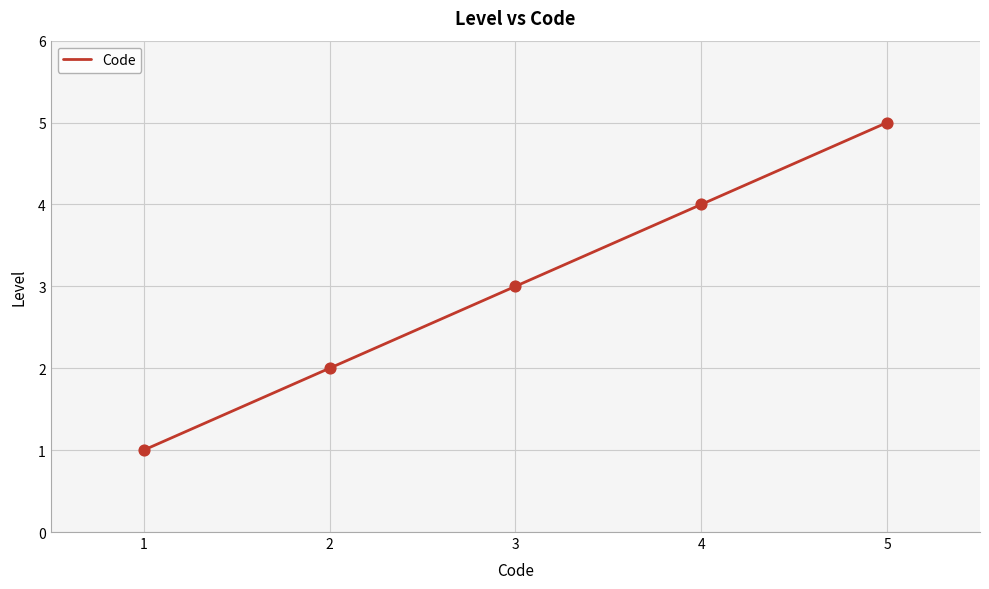

Between 3 and 1, which is larger?

3